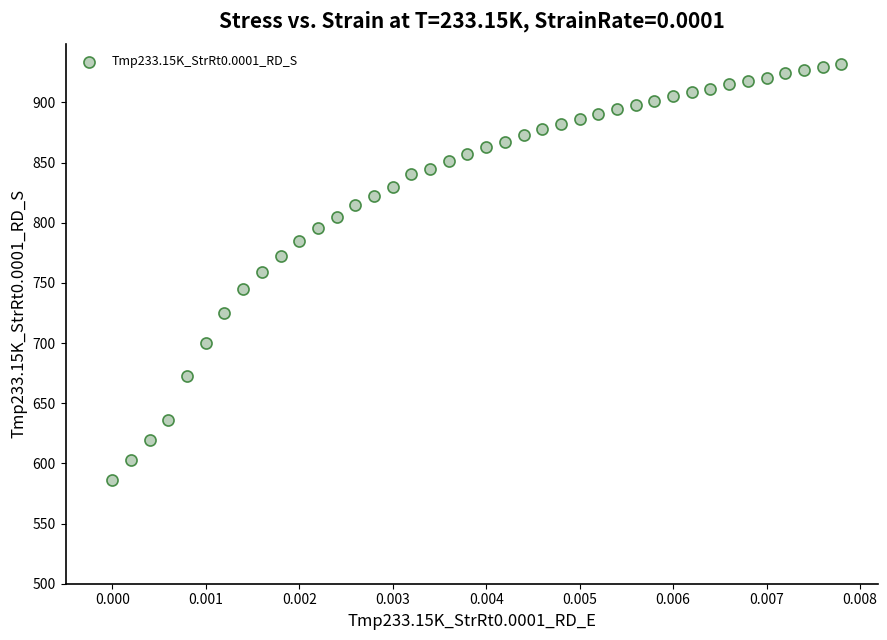

What is the range of Y values (max minus min)?

345.3